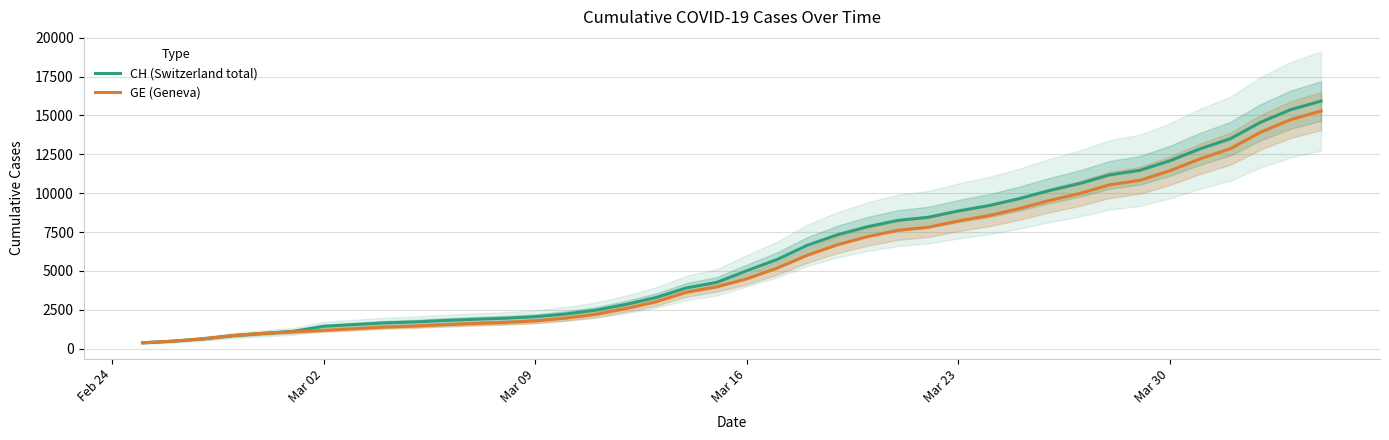

True or false: CH (Switzerland total) and GE (Geneva) intersect in this chart.

False